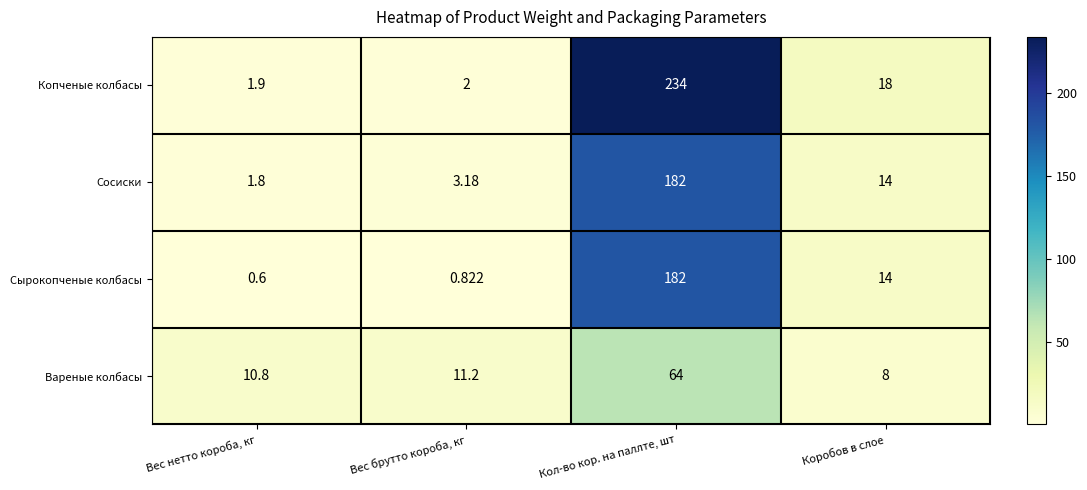

How many categories are shown in the chart?

4